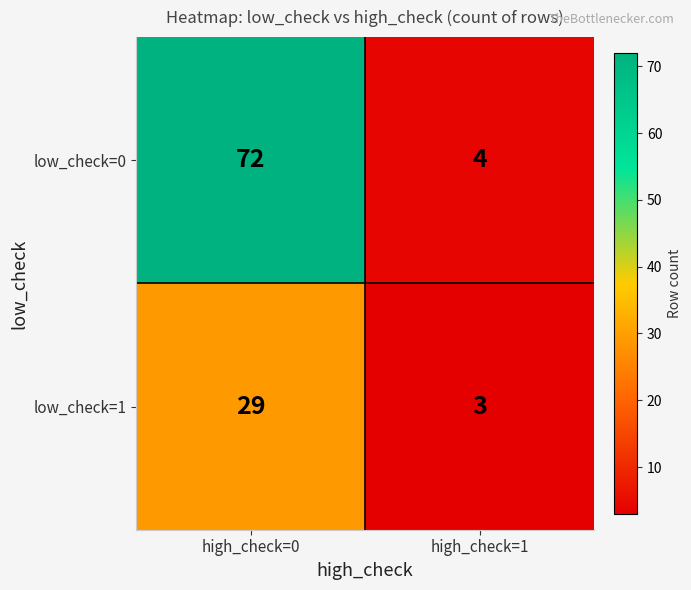

How many data points does each series have?

2